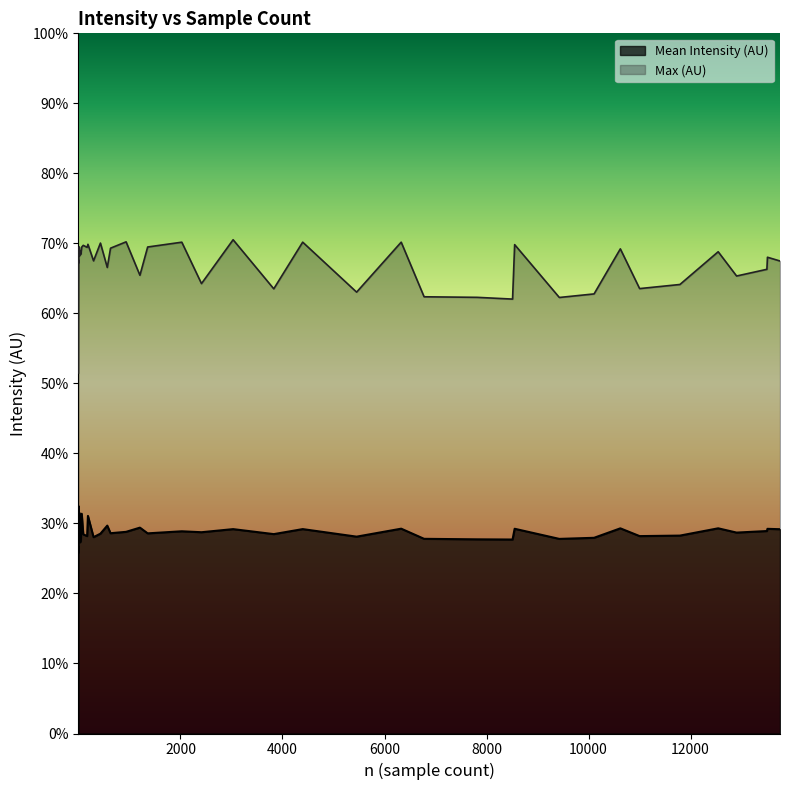

Where does the Max (AU) series first go above 68?

15